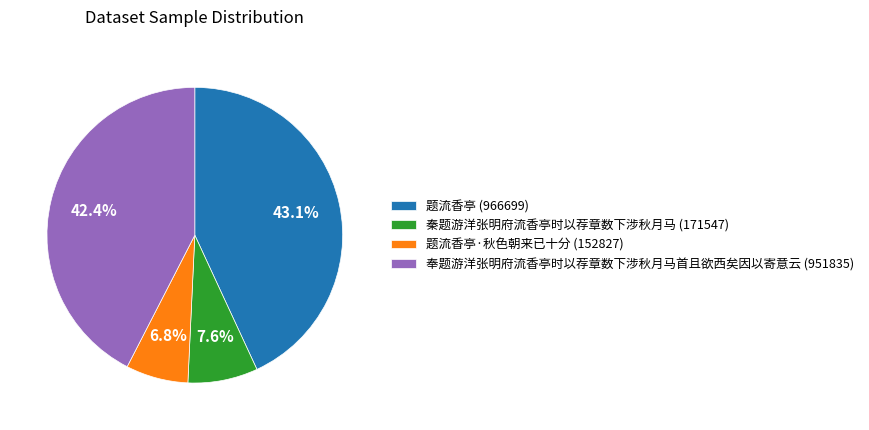

To the nearest percent, what is the average slice percentage?

25%